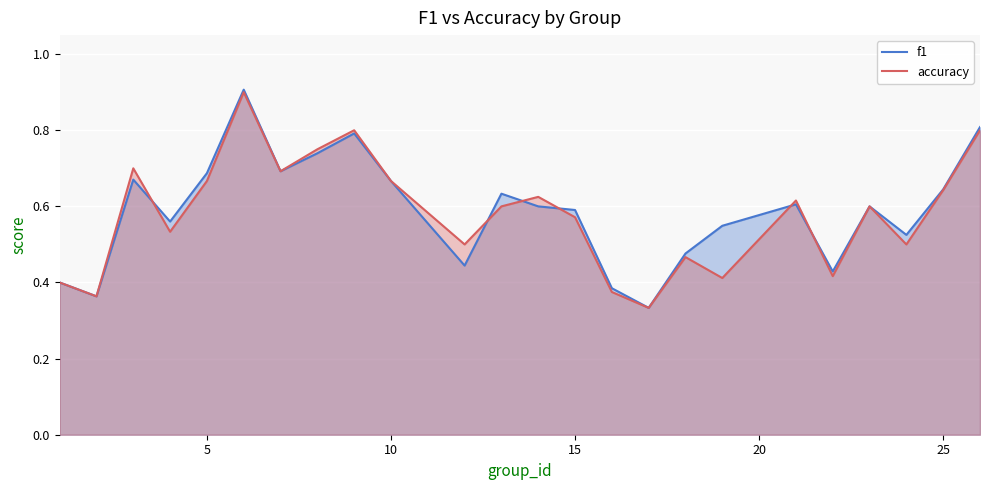

What are all the series names shown in the legend?

f1, accuracy